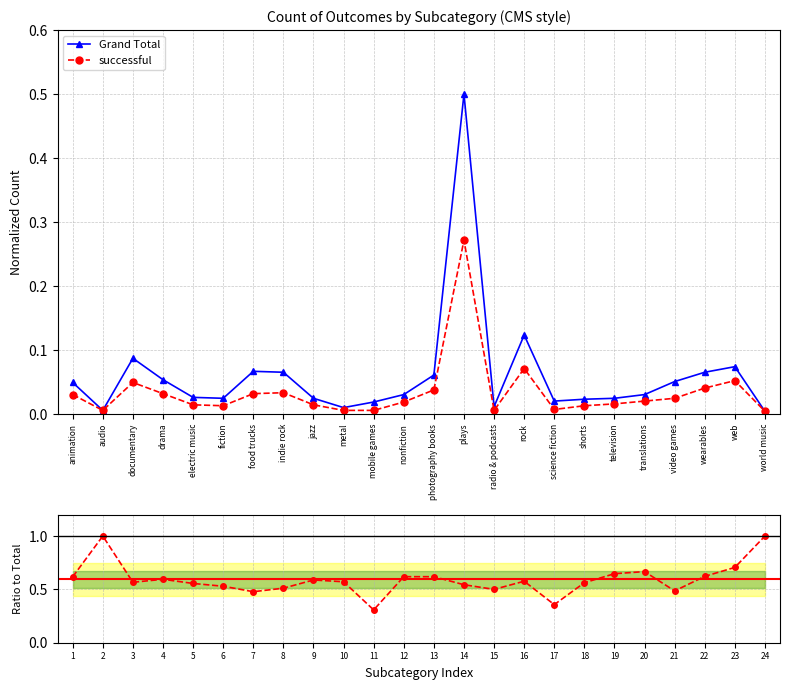

What is the highest value of the Grand Total series?

0.5